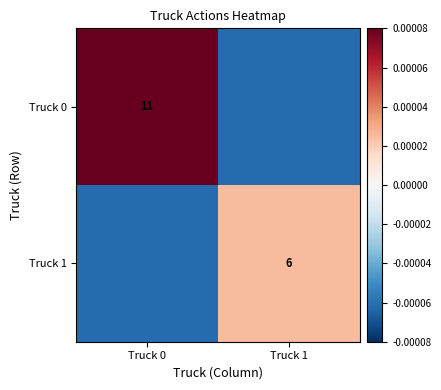

Is the value of Truck 1 at Truck 1 greater than the value of Truck 0 at Truck 0?

No